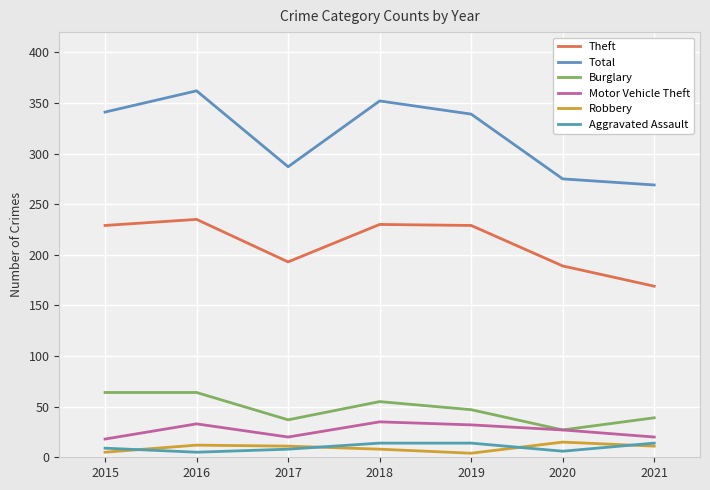

What is the difference between the second highest and second lowest values in the Total series?

77